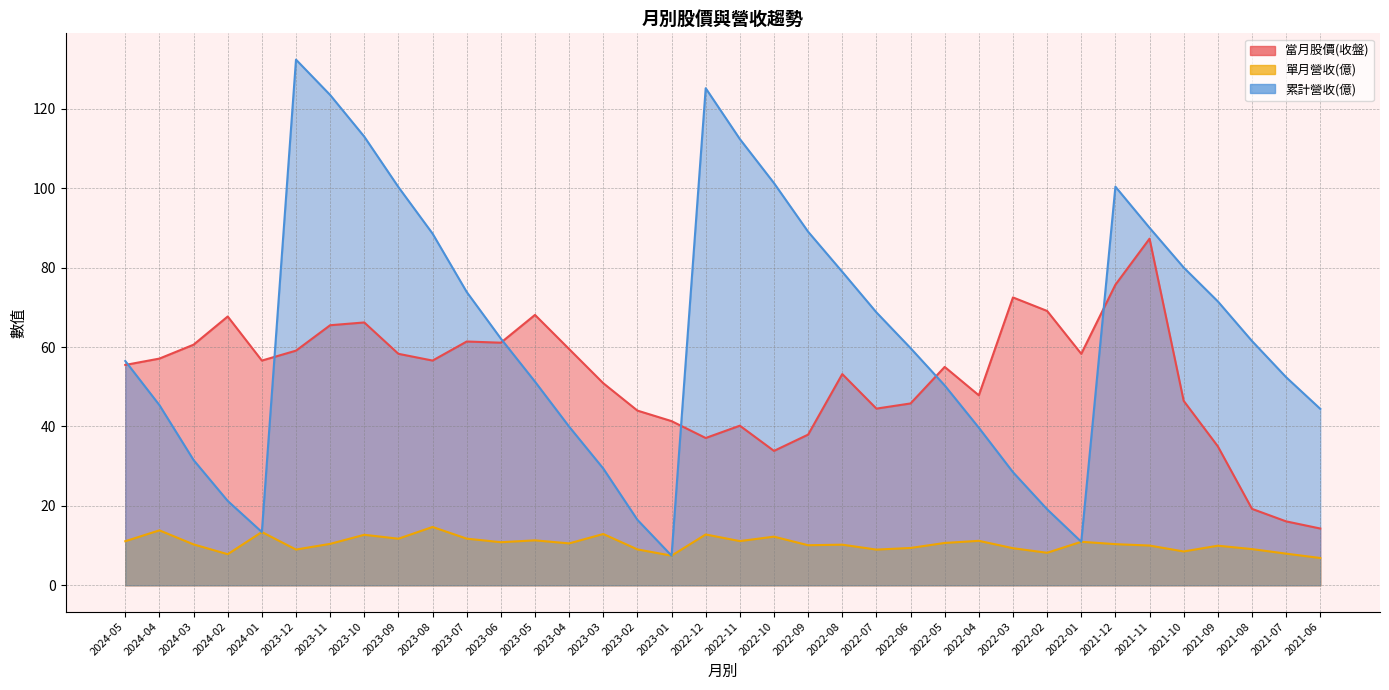

Is it true that 累計營收(億) equals 143.7 at 2022-10?

False